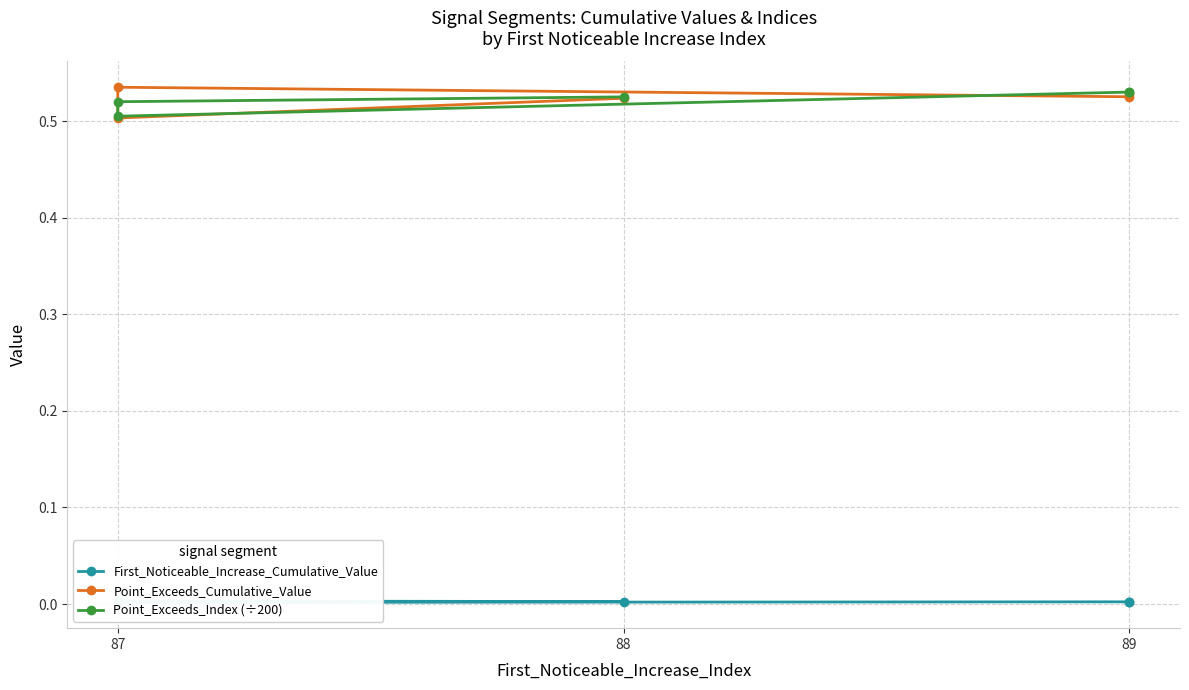

Where is the first local maximum for Point_Exceeds_Cumulative_Value?

87